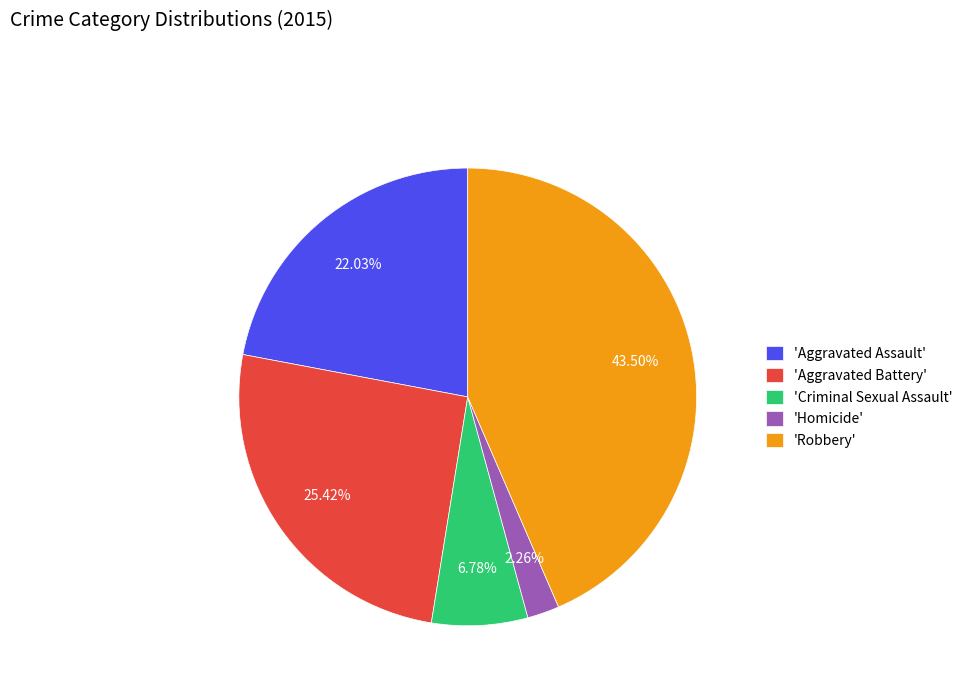

Is 'Aggravated Assault' the majority of the pie?

No